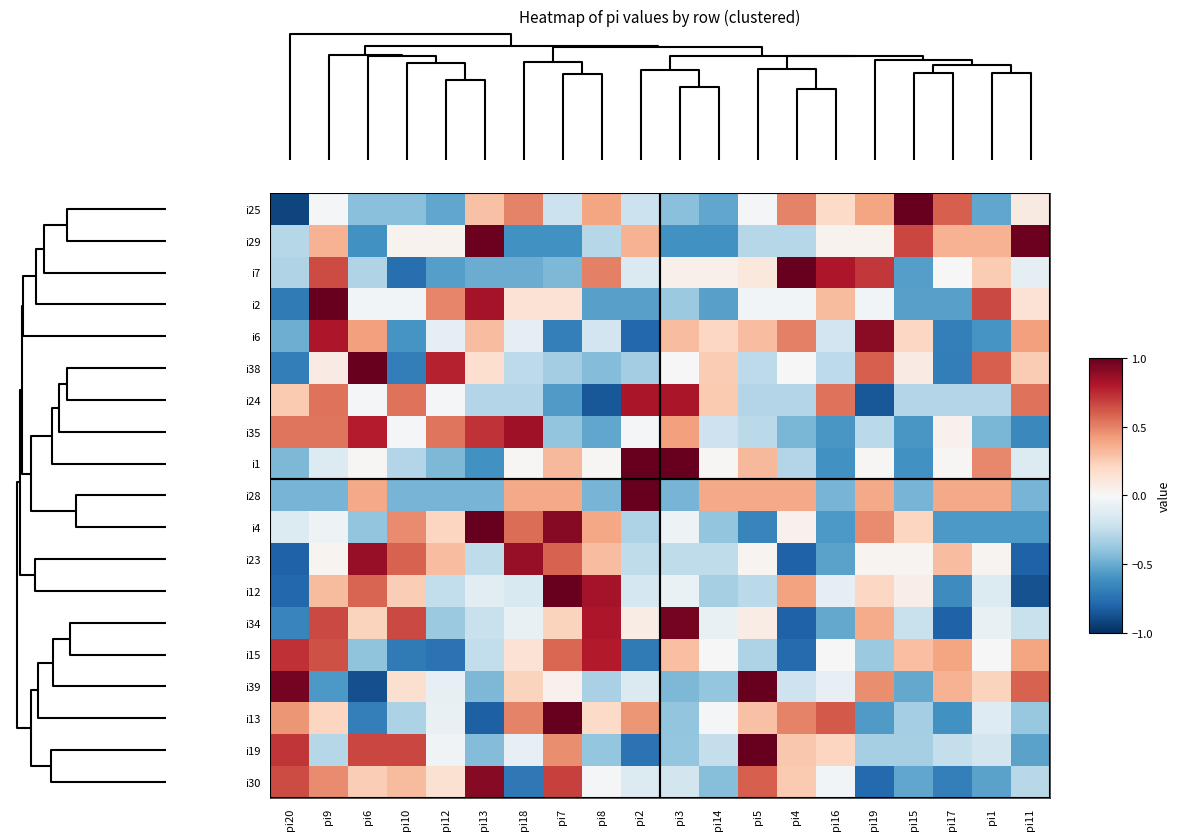

How many series are shown in this chart?

19